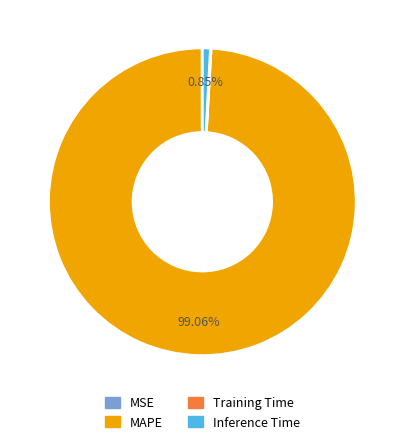

What is the largest slice in the pie chart?

MAPE